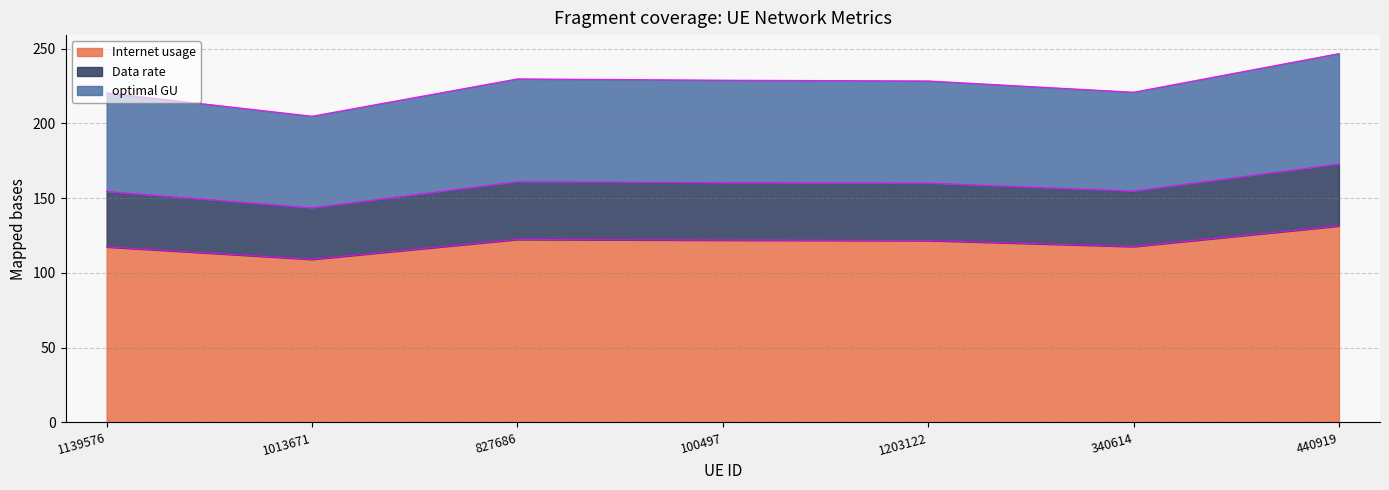

Is it true that Internet usage equals 109.1 at 1013671?

True